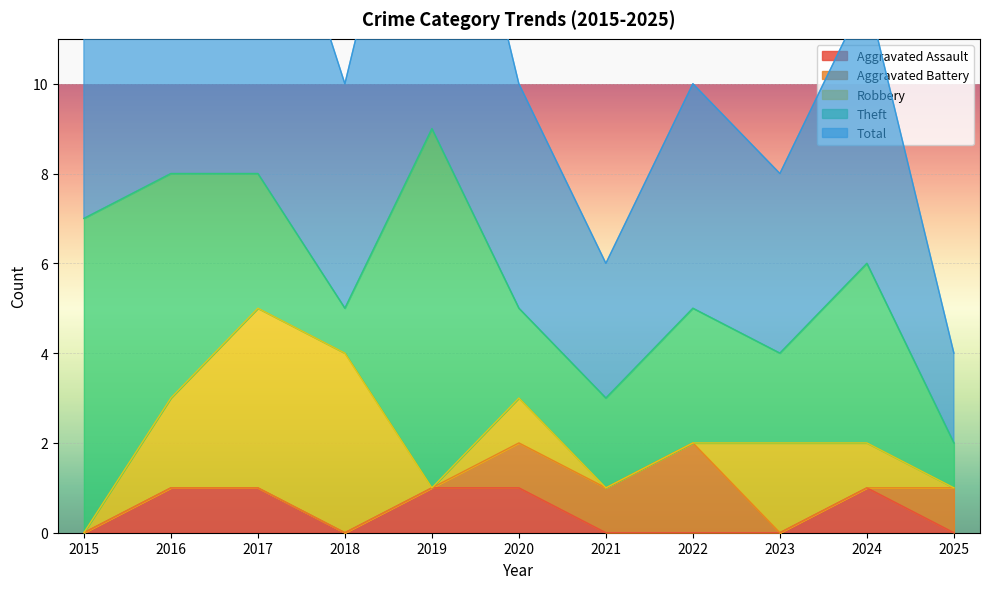

Reading right to left, transcribe all the data shown in this chart.

Aggravated Assault: 0	1	0	0	0	1	1	0	1	1	0
Aggravated Battery: 1	0	0	2	1	1	0	0	0	0	0
Robbery: 0	1	2	0	0	1	0	4	4	2	0
Theft: 1	4	2	3	2	2	8	1	3	5	7
Total: 2	6	4	5	3	5	9	5	8	8	7